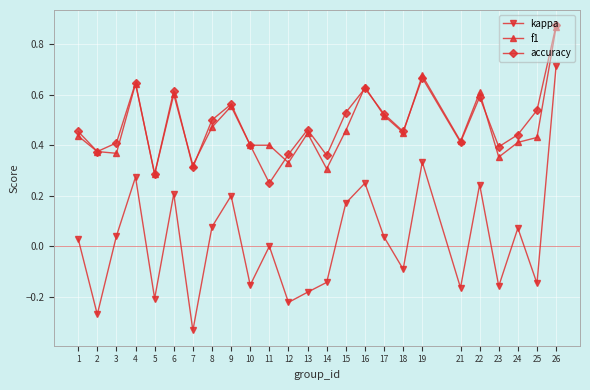

Is it true that f1 equals 0.4 at 23?

True